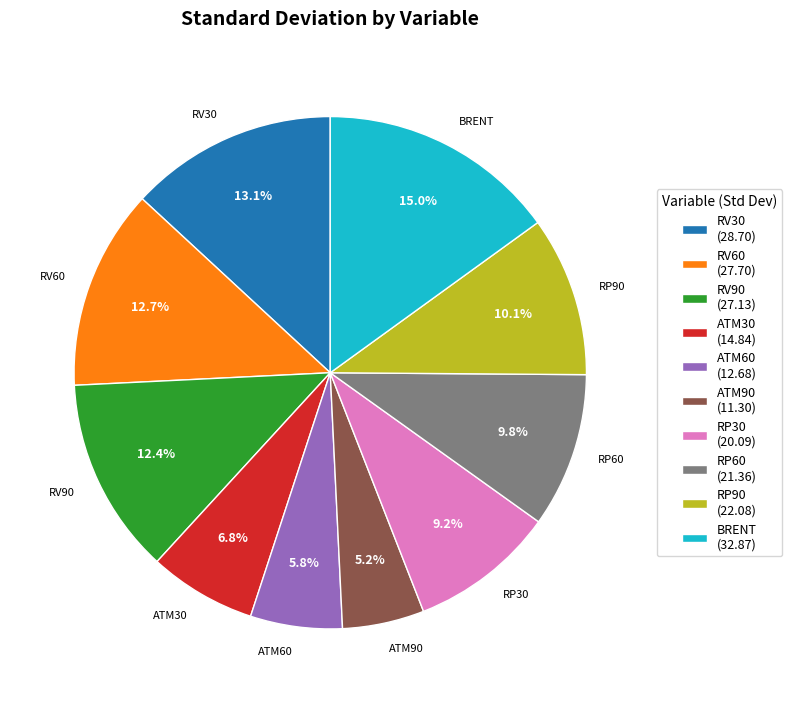

Which category has the biggest portion of the pie?

BRENT